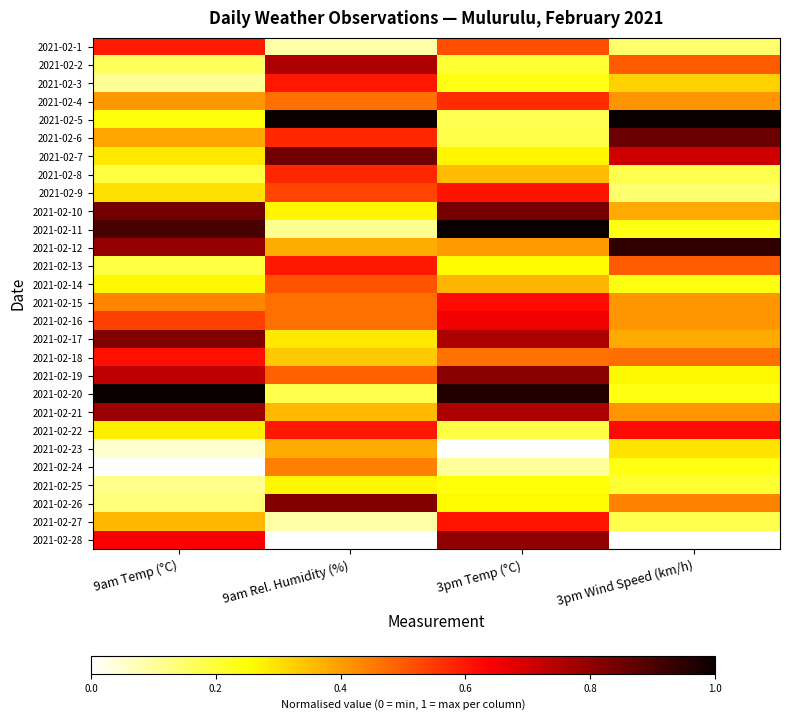

Reading right to left, list all the values displayed in this chart.

2021-02-1: 3pm Wind Speed (km/h)=0.1	3pm Temp (°C)=0.5	9am Rel. Humidity (%)=0.1	9am Temp (°C)=0.6
2021-02-2: 3pm Wind Speed (km/h)=0.5	3pm Temp (°C)=0.2	9am Rel. Humidity (%)=0.8	9am Temp (°C)=0.2
2021-02-3: 3pm Wind Speed (km/h)=0.3	3pm Temp (°C)=0.2	9am Rel. Humidity (%)=0.6	9am Temp (°C)=0.1
2021-02-4: 3pm Wind Speed (km/h)=0.4	3pm Temp (°C)=0.6	9am Rel. Humidity (%)=0.5	9am Temp (°C)=0.4
2021-02-5: 3pm Wind Speed (km/h)=1.0	3pm Temp (°C)=0.2	9am Rel. Humidity (%)=1.0	9am Temp (°C)=0.2
2021-02-6: 3pm Wind Speed (km/h)=0.9	3pm Temp (°C)=0.2	9am Rel. Humidity (%)=0.6	9am Temp (°C)=0.4
2021-02-7: 3pm Wind Speed (km/h)=0.7	3pm Temp (°C)=0.3	9am Rel. Humidity (%)=0.8	9am Temp (°C)=0.3
2021-02-8: 3pm Wind Speed (km/h)=0.2	3pm Temp (°C)=0.4	9am Rel. Humidity (%)=0.6	9am Temp (°C)=0.2
2021-02-9: 3pm Wind Speed (km/h)=0.1	3pm Temp (°C)=0.6	9am Rel. Humidity (%)=0.5	9am Temp (°C)=0.3
2021-02-10: 3pm Wind Speed (km/h)=0.4	3pm Temp (°C)=0.8	9am Rel. Humidity (%)=0.3	9am Temp (°C)=0.8
2021-02-11: 3pm Wind Speed (km/h)=0.2	3pm Temp (°C)=1.0	9am Rel. Humidity (%)=0.1	9am Temp (°C)=0.9
2021-02-12: 3pm Wind Speed (km/h)=0.9	3pm Temp (°C)=0.4	9am Rel. Humidity (%)=0.4	9am Temp (°C)=0.8
2021-02-13: 3pm Wind Speed (km/h)=0.5	3pm Temp (°C)=0.3	9am Rel. Humidity (%)=0.6	9am Temp (°C)=0.2
2021-02-14: 3pm Wind Speed (km/h)=0.2	3pm Temp (°C)=0.4	9am Rel. Humidity (%)=0.5	9am Temp (°C)=0.3
2021-02-15: 3pm Wind Speed (km/h)=0.4	3pm Temp (°C)=0.6	9am Rel. Humidity (%)=0.5	9am Temp (°C)=0.4
2021-02-16: 3pm Wind Speed (km/h)=0.4	3pm Temp (°C)=0.7	9am Rel. Humidity (%)=0.5	9am Temp (°C)=0.5
2021-02-17: 3pm Wind Speed (km/h)=0.4	3pm Temp (°C)=0.8	9am Rel. Humidity (%)=0.3	9am Temp (°C)=0.8
2021-02-18: 3pm Wind Speed (km/h)=0.5	3pm Temp (°C)=0.5	9am Rel. Humidity (%)=0.3	9am Temp (°C)=0.6
2021-02-19: 3pm Wind Speed (km/h)=0.3	3pm Temp (°C)=0.8	9am Rel. Humidity (%)=0.5	9am Temp (°C)=0.7
2021-02-20: 3pm Wind Speed (km/h)=0.2	3pm Temp (°C)=1.0	9am Rel. Humidity (%)=0.2	9am Temp (°C)=1.0
2021-02-21: 3pm Wind Speed (km/h)=0.4	3pm Temp (°C)=0.8	9am Rel. Humidity (%)=0.4	9am Temp (°C)=0.8
2021-02-22: 3pm Wind Speed (km/h)=0.6	3pm Temp (°C)=0.2	9am Rel. Humidity (%)=0.6	9am Temp (°C)=0.3
2021-02-23: 3pm Wind Speed (km/h)=0.3	3pm Temp (°C)=0.0	9am Rel. Humidity (%)=0.4	9am Temp (°C)=0.0
2021-02-24: 3pm Wind Speed (km/h)=0.2	3pm Temp (°C)=0.1	9am Rel. Humidity (%)=0.4	9am Temp (°C)=0.0
2021-02-25: 3pm Wind Speed (km/h)=0.2	3pm Temp (°C)=0.2	9am Rel. Humidity (%)=0.3	9am Temp (°C)=0.1
2021-02-26: 3pm Wind Speed (km/h)=0.4	3pm Temp (°C)=0.3	9am Rel. Humidity (%)=0.8	9am Temp (°C)=0.1
2021-02-27: 3pm Wind Speed (km/h)=0.2	3pm Temp (°C)=0.6	9am Rel. Humidity (%)=0.1	9am Temp (°C)=0.4
2021-02-28: 3pm Wind Speed (km/h)=0.0	3pm Temp (°C)=0.8	9am Rel. Humidity (%)=0.0	9am Temp (°C)=0.6